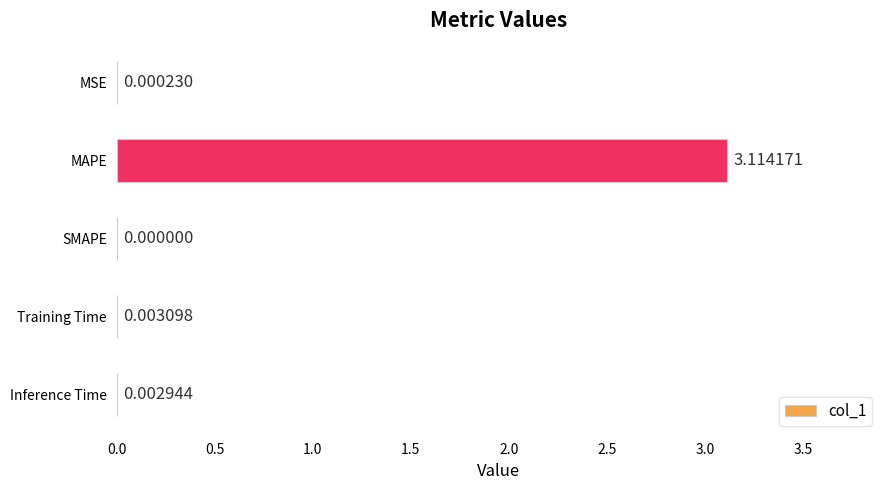

Where is the data nearest to the value 1?

Training Time